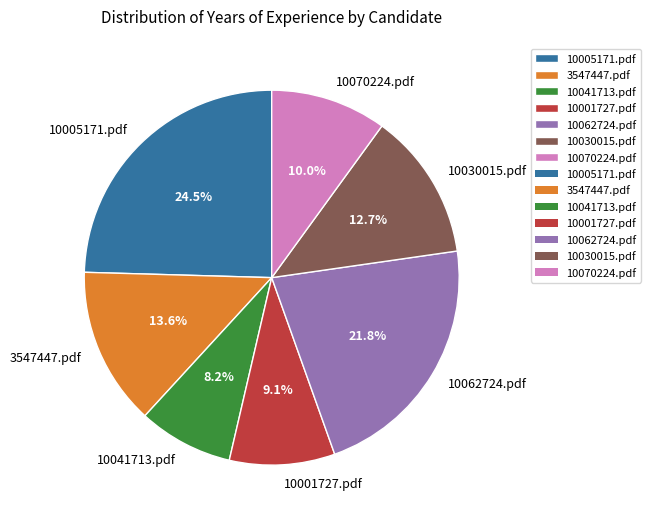

Rank the categories by value from lowest to highest.

10041713.pdf, 10001727.pdf, 10070224.pdf, 10030015.pdf, 3547447.pdf, 10062724.pdf, 10005171.pdf